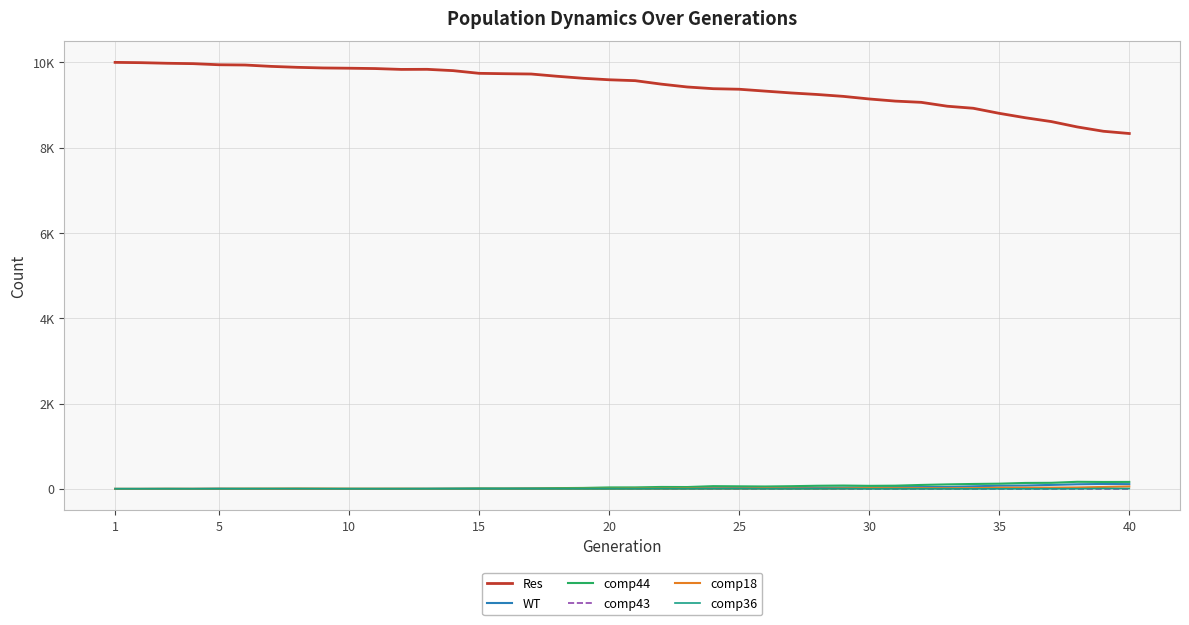

What are all the series names shown in the legend?

Res, WT, comp44, comp43, comp18, comp36